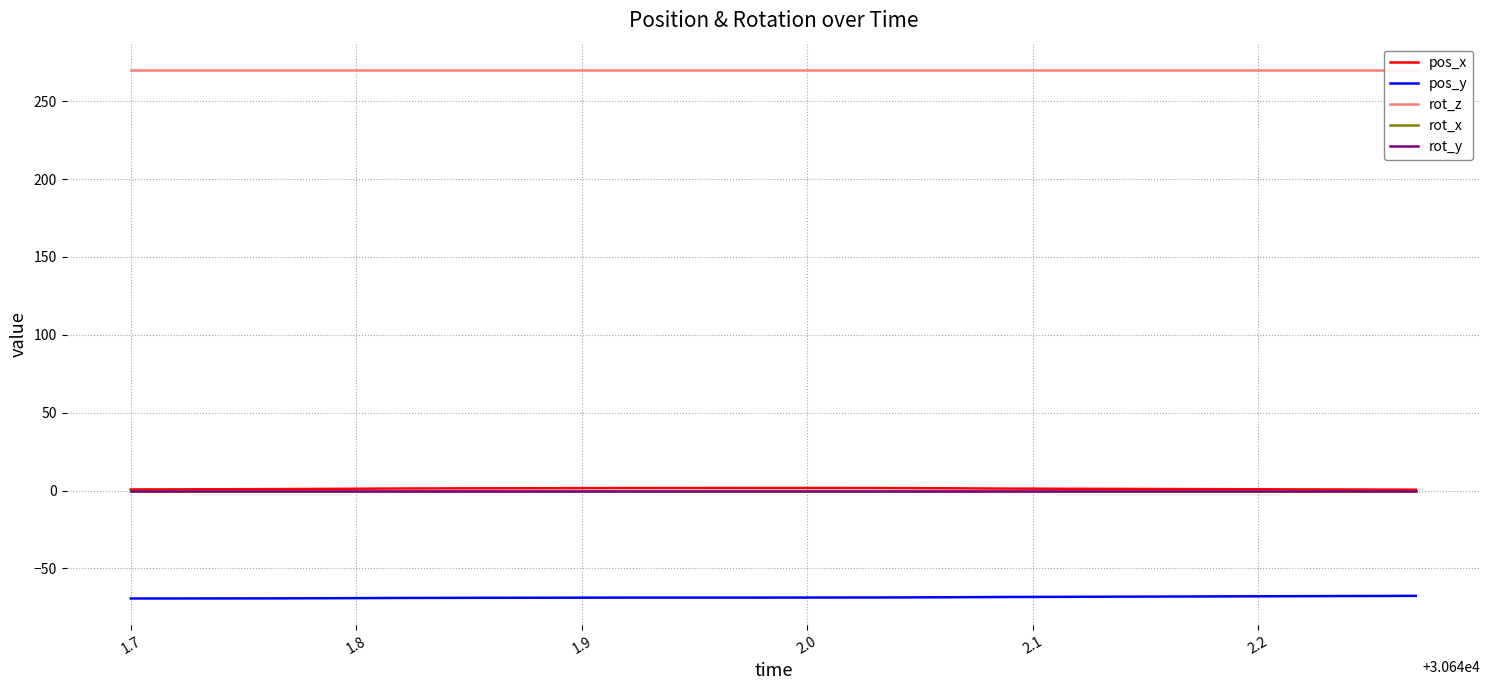

True or false: rot_x and rot_y intersect in this chart.

False